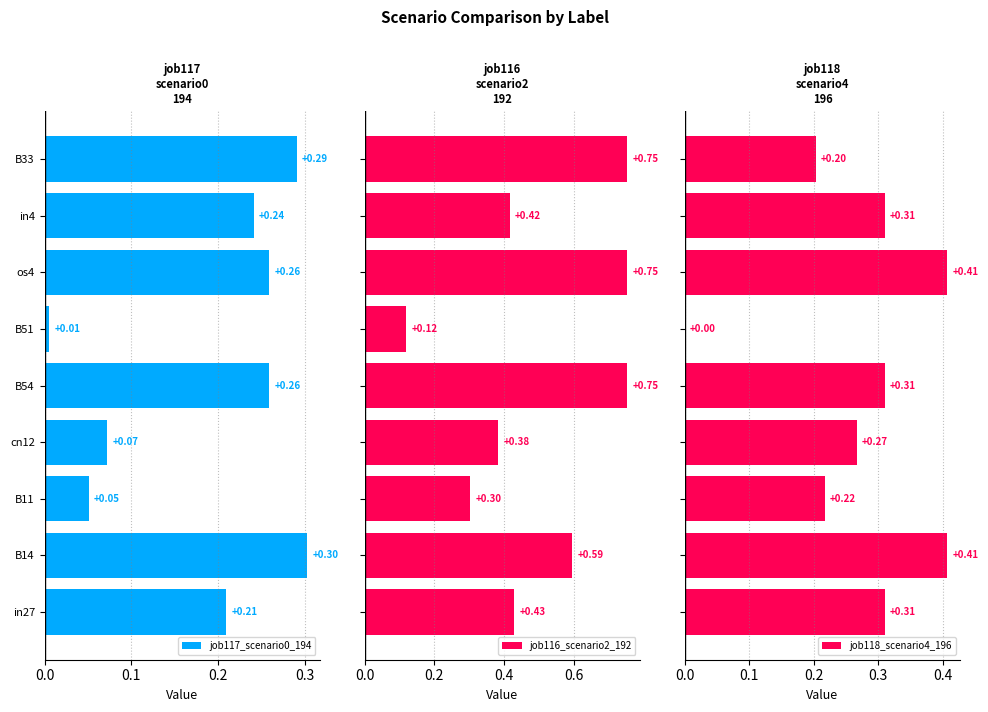

Is it true that job118_scenario4_196 equals 0.1 at cn12?

False